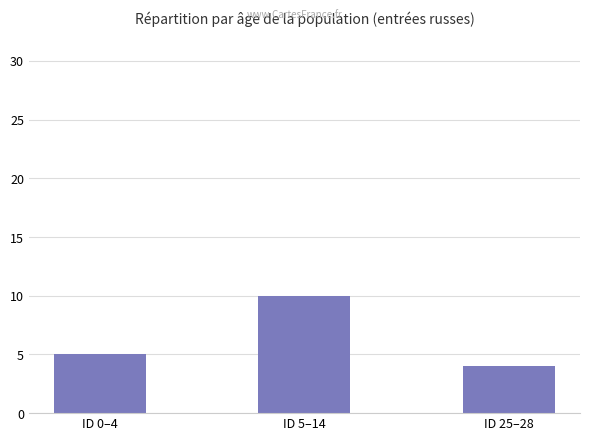

How many data points does each series have?

3